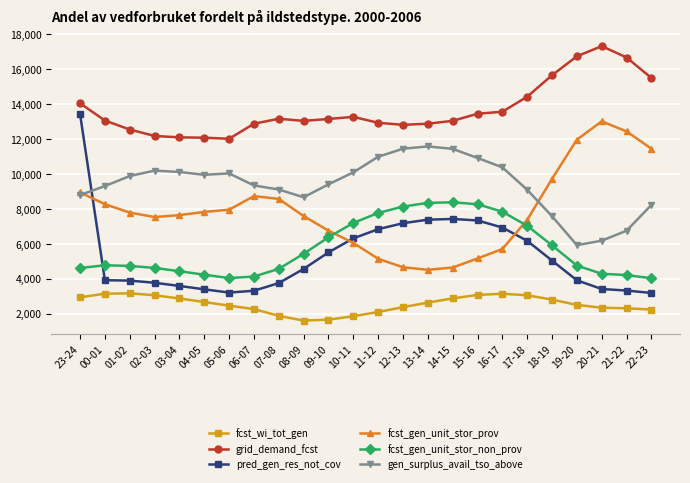

What is the spread (max minus min) of values at 20-21?

14997